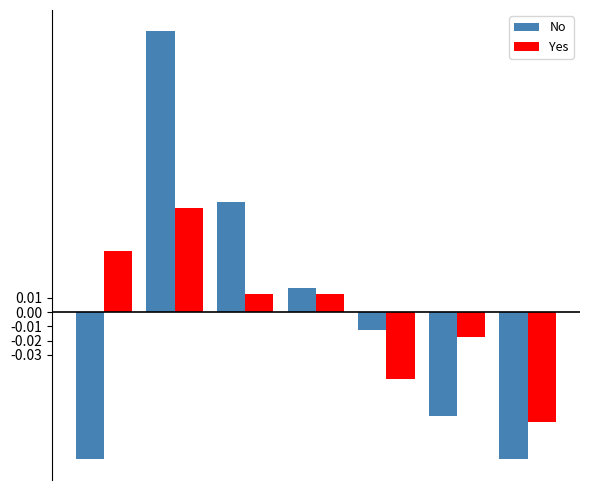

What is the difference between the maximum and minimum values in the No series?

0.3